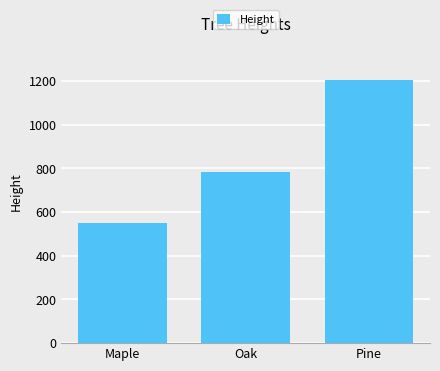

Read the value at Oak, to the nearest 100.

800